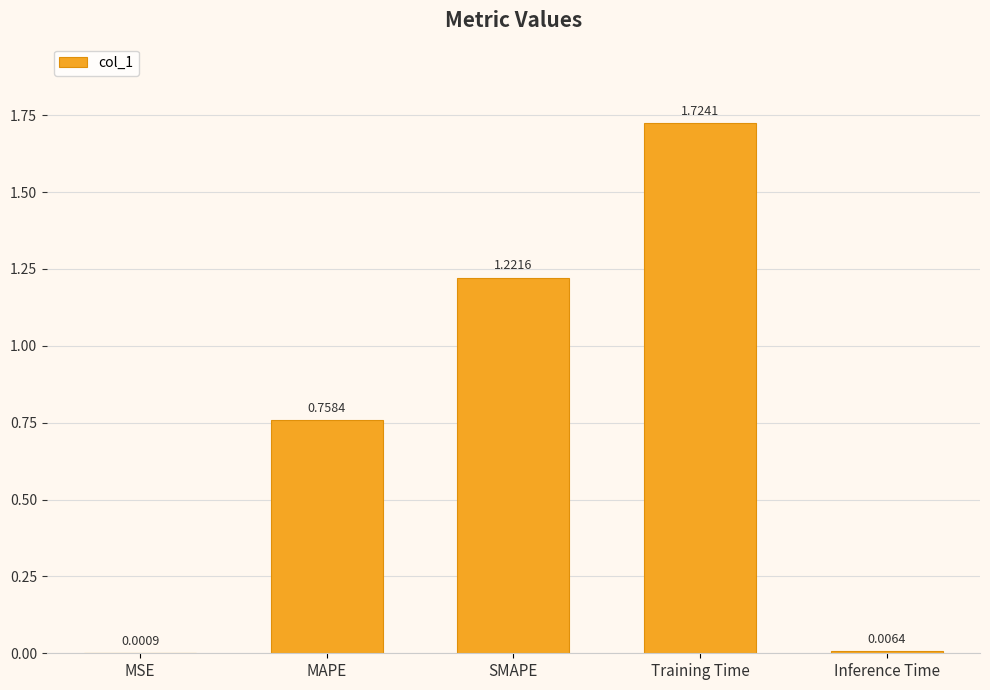

Where is the data nearest to the value 0?

MSE